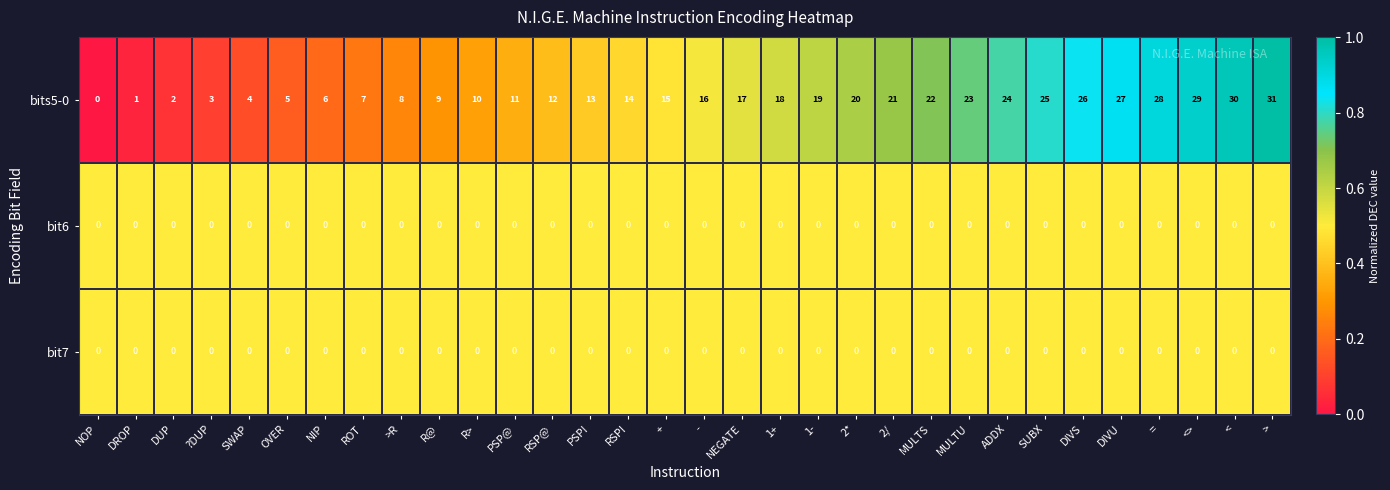

Is it true that bits5-0 equals 0 at DROP?

False